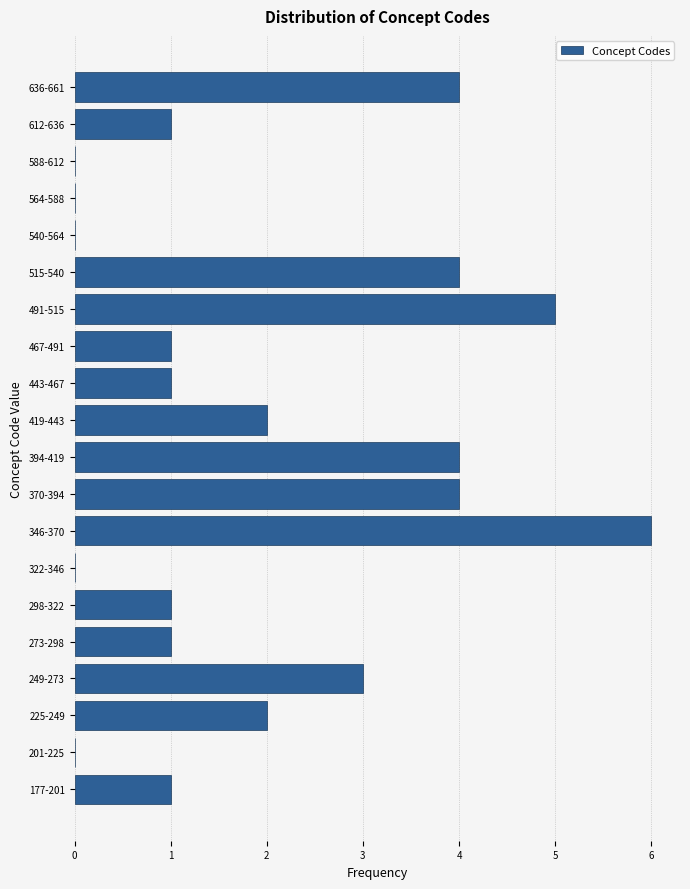

Reading bottom to top, extract all data points from this chart.

177-201=1	201-225=0	225-249=2	249-273=3	273-298=1	298-322=1	322-346=0	346-370=6	370-394=4	394-419=4	419-443=2	443-467=1	467-491=1	491-515=5	515-540=4	540-564=0	564-588=0	588-612=0	612-636=1	636-661=4